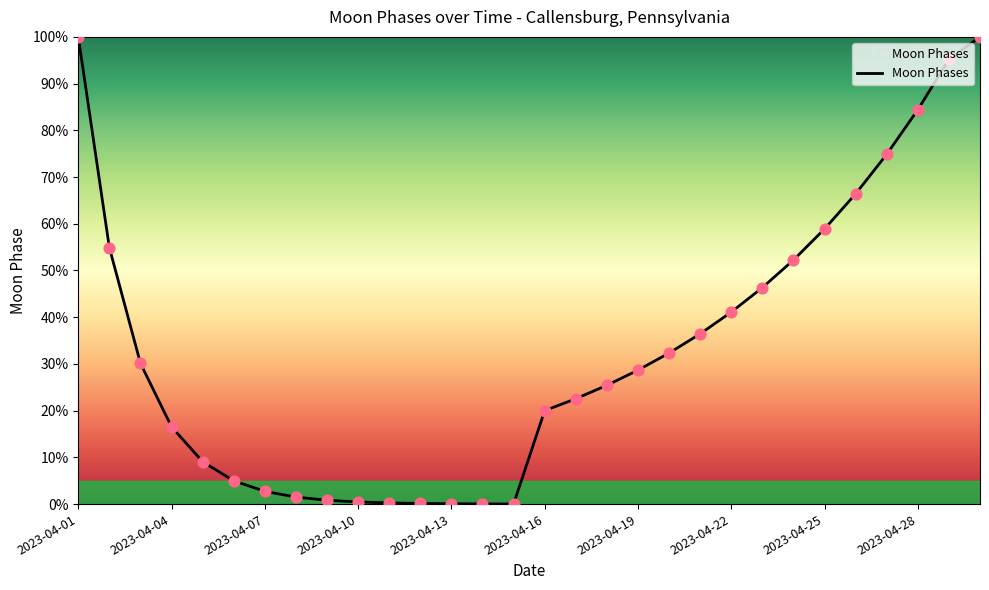

What is the maximum value shown in the chart?

100.0